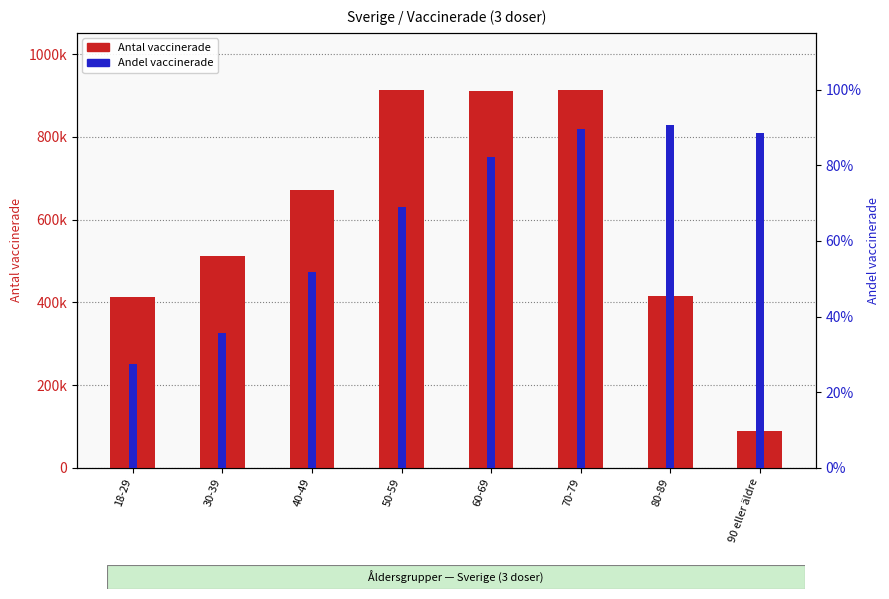

How many bars are there in each group?

2